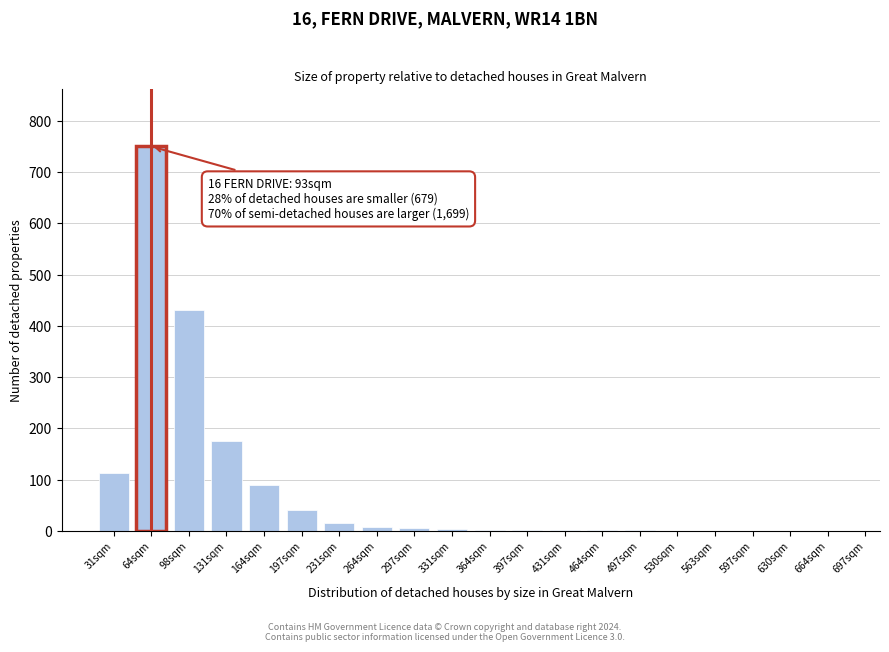

Which category has the highest value across all series?

64sqm